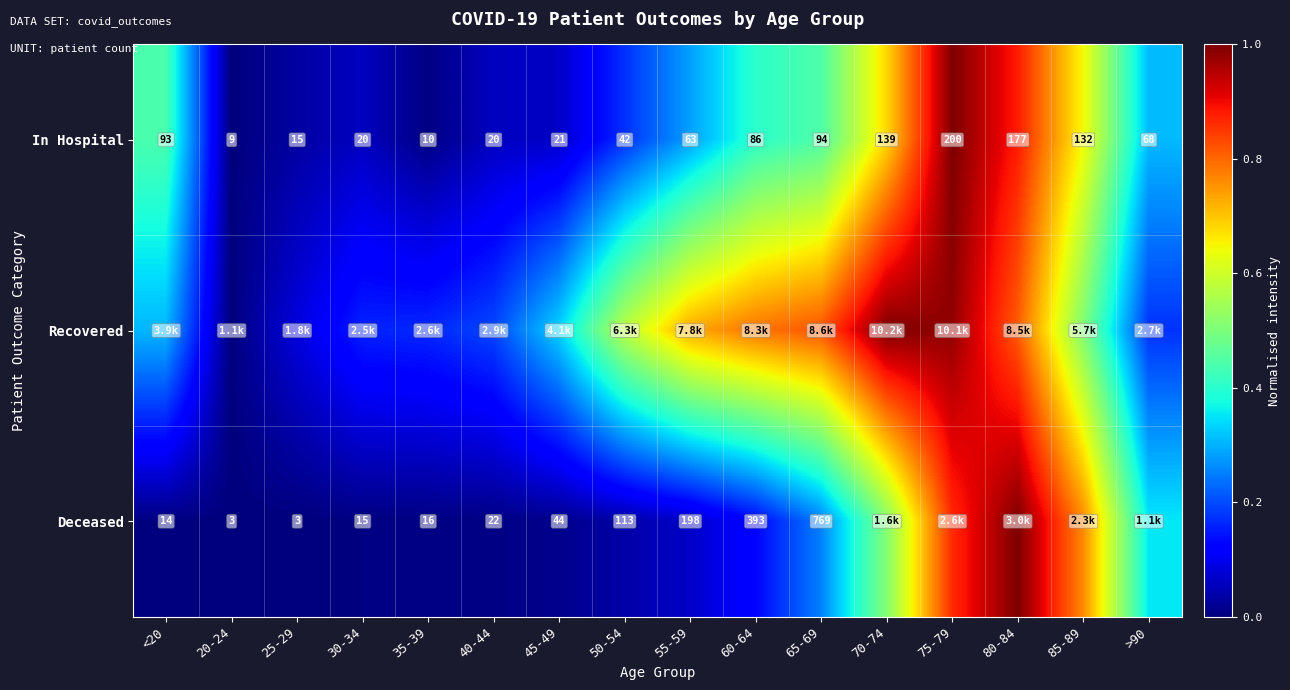

At which label does Recovered reach its peak?

70-74